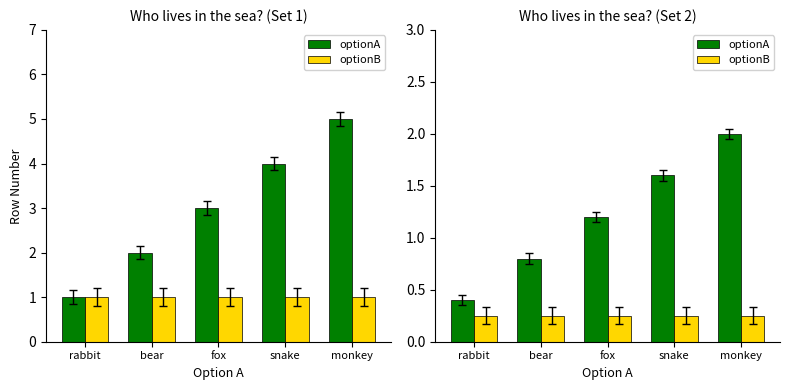

Rank the series by their average value, from highest to lowest.

optionA, optionB